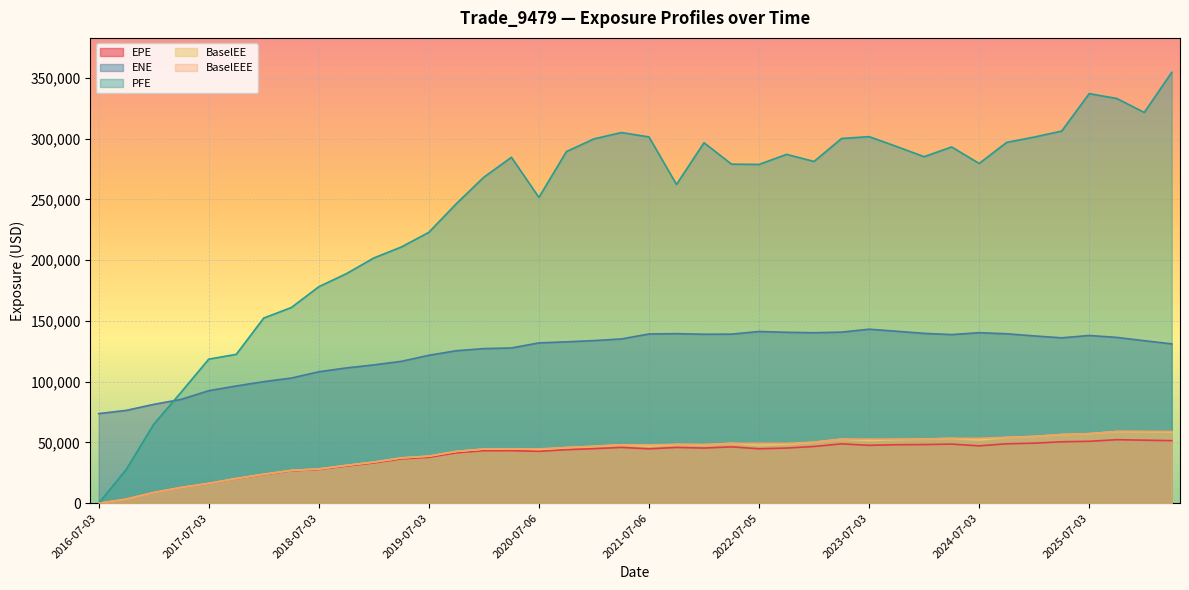

What is the highest value of the ENE series?

143150.0